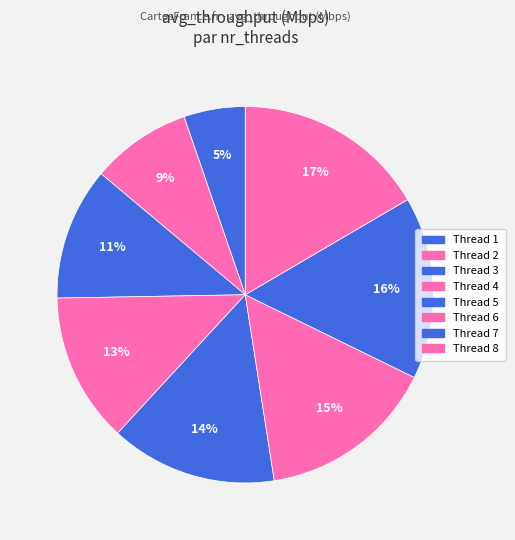

To the nearest percent, what is the average slice percentage?

12%